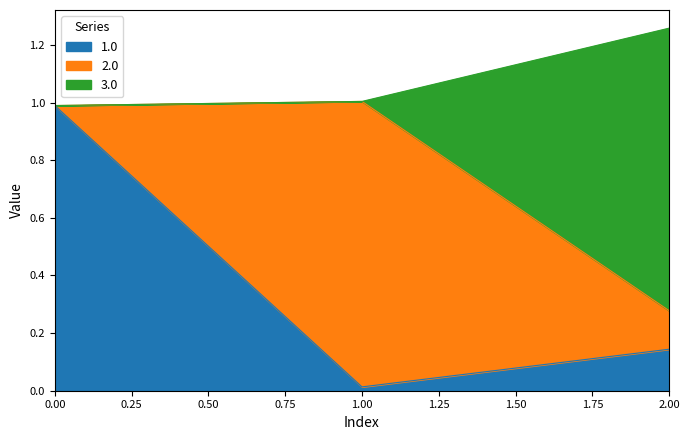

At which category is the sum across all series the highest?

2.00